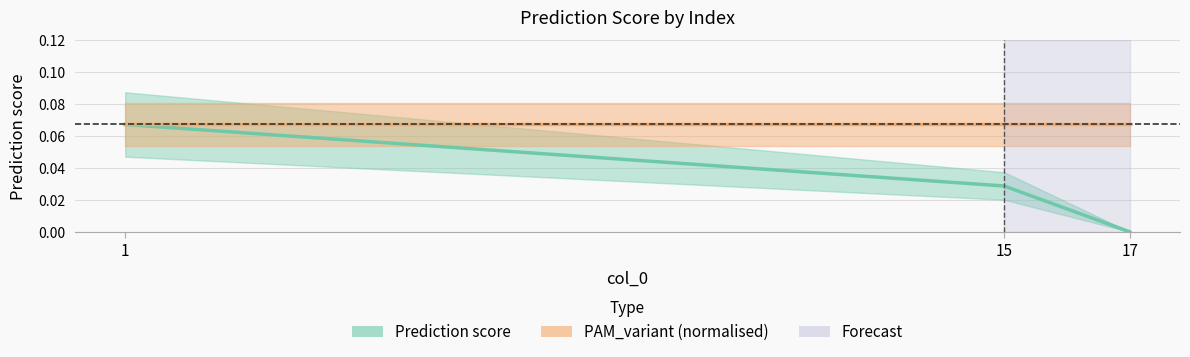

What is the greatest value displayed?

0.1